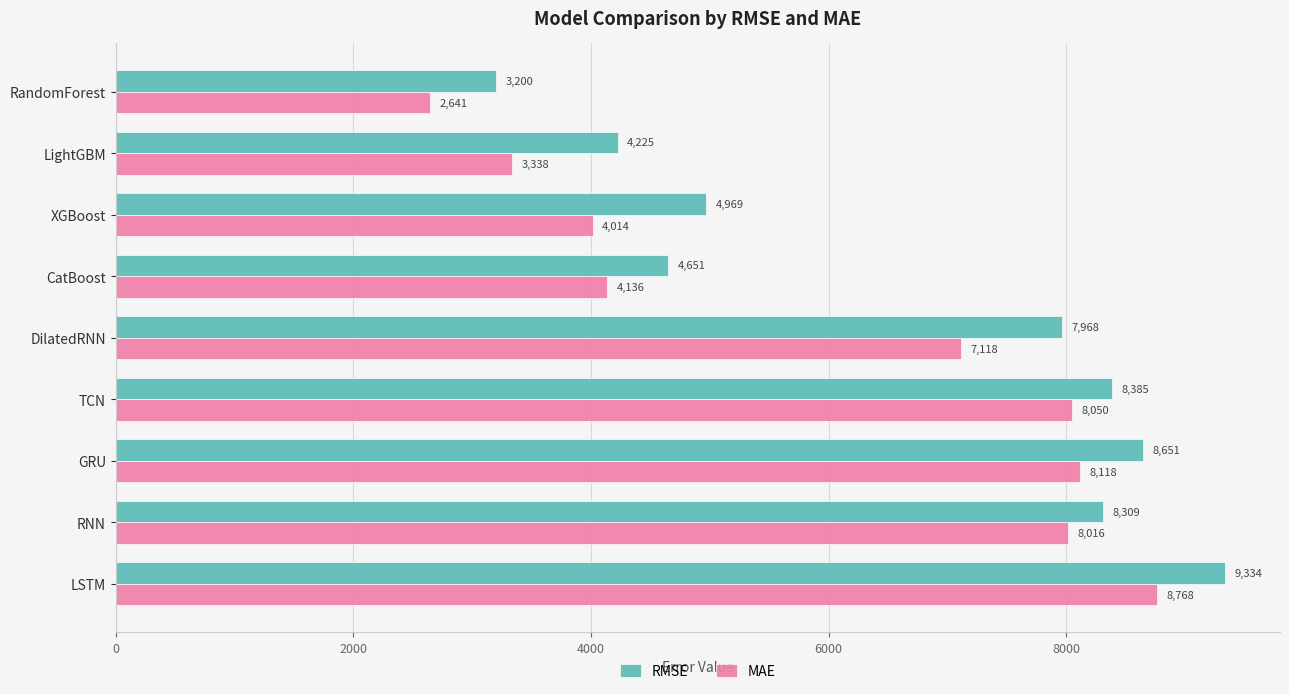

Is the value of MAE at TCN greater than the value of RMSE at DilatedRNN?

Yes